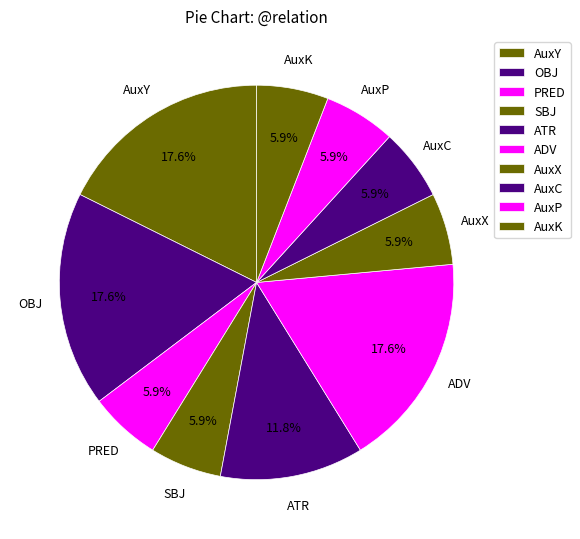

True or false: AuxC accounts for 6% of the total.

True